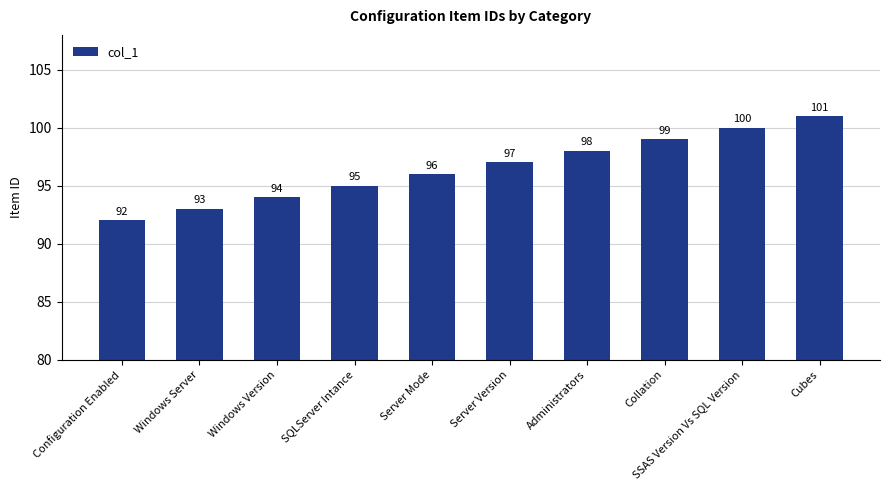

What is the difference between the second highest and second lowest values?

7